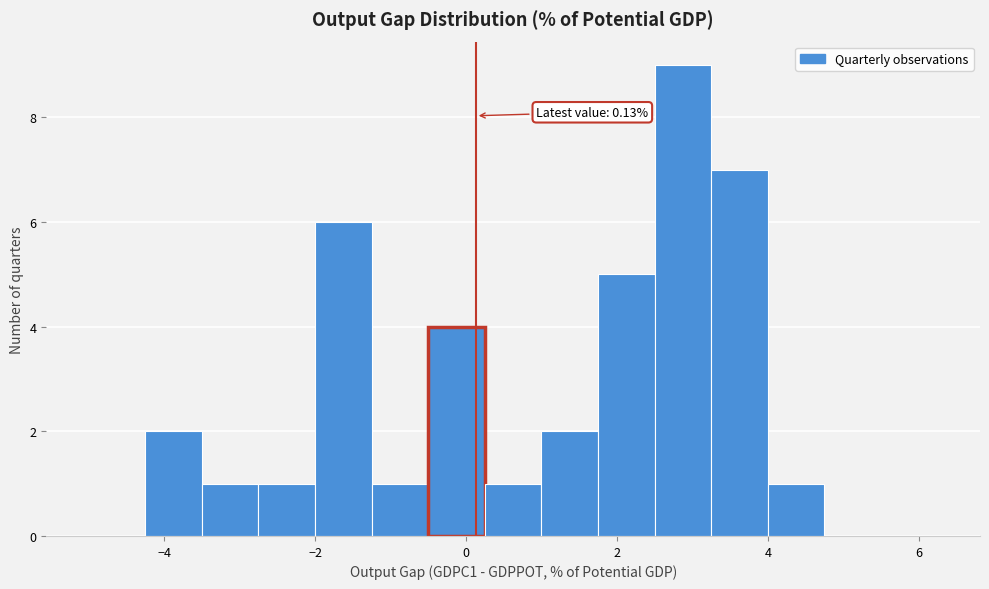

Read against the x-axis, roughly where is the centre of the tallest bar?

2.8